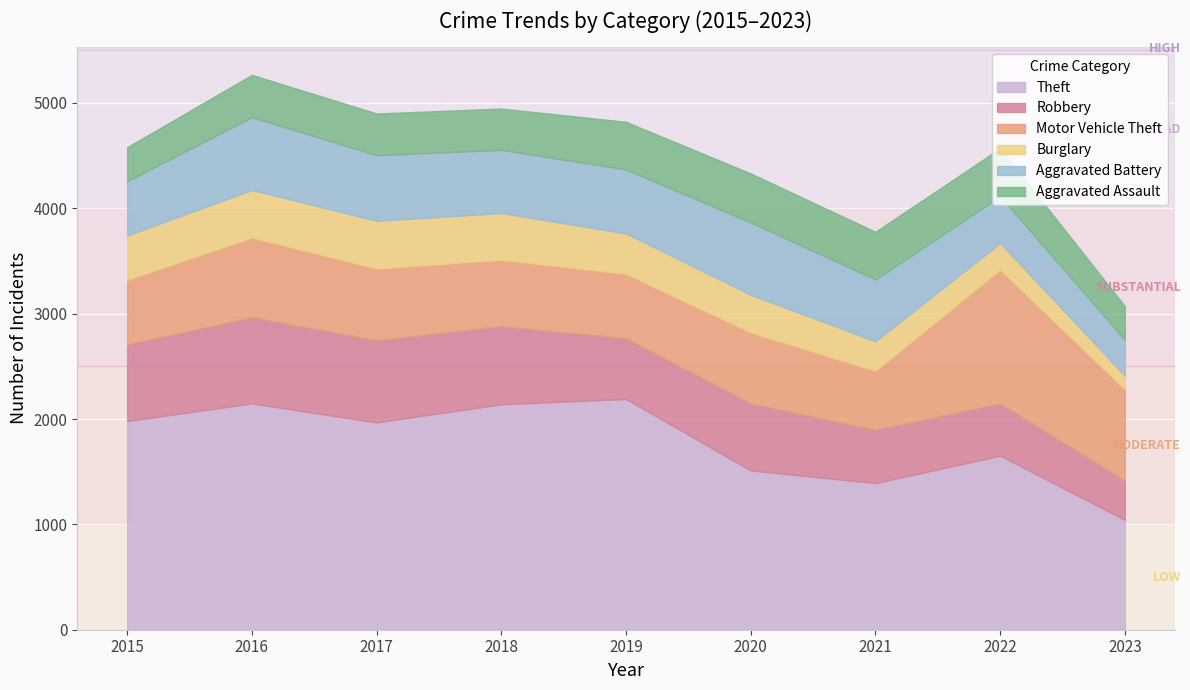

Rank the series at 2017 from highest to lowest value.

Theft, Robbery, Motor Vehicle Theft, Aggravated Battery, Burglary, Aggravated Assault